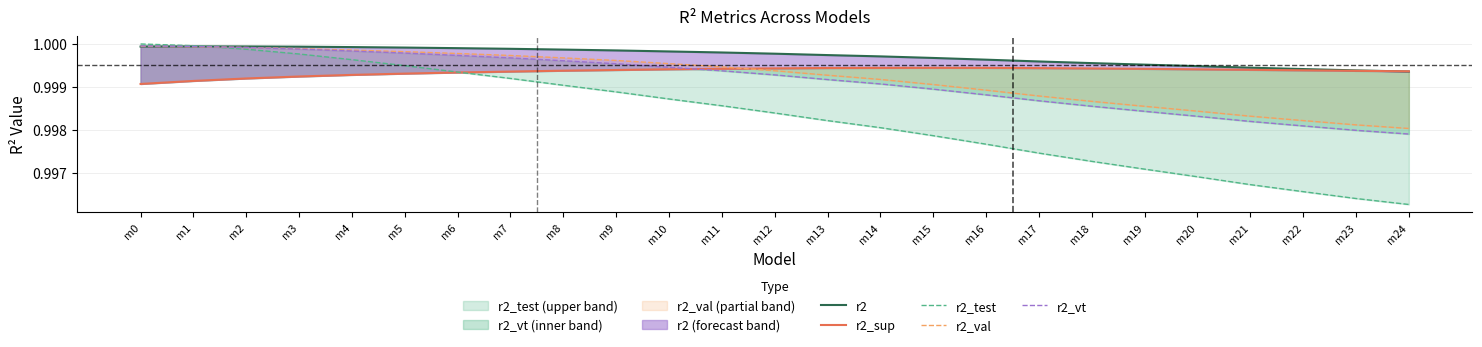

Between which two adjacent categories do r2_sup and r2_val first intersect?

m11 and m12